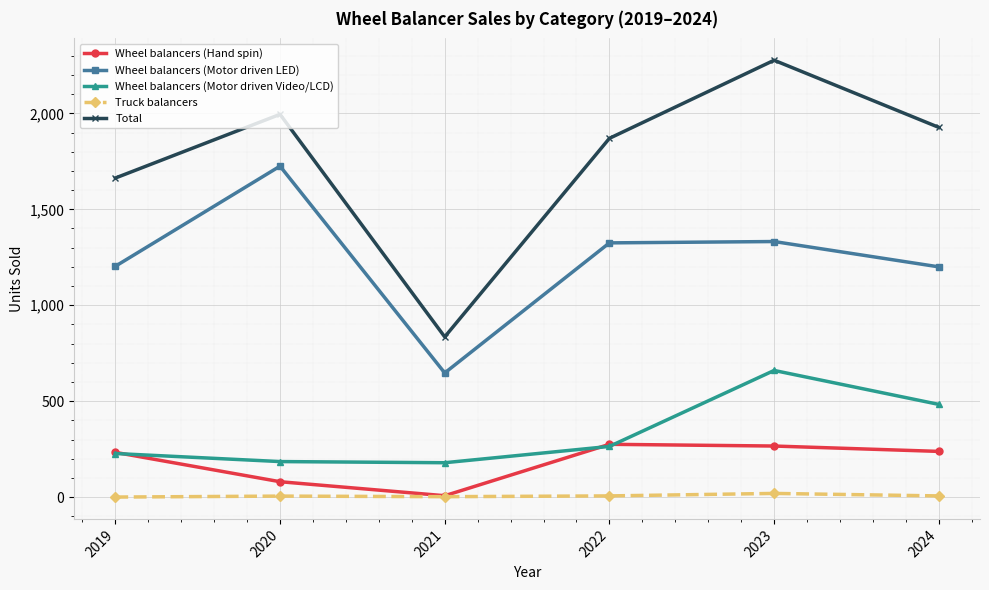

At which label does Wheel balancers (Hand spin) reach its minimum?

2021